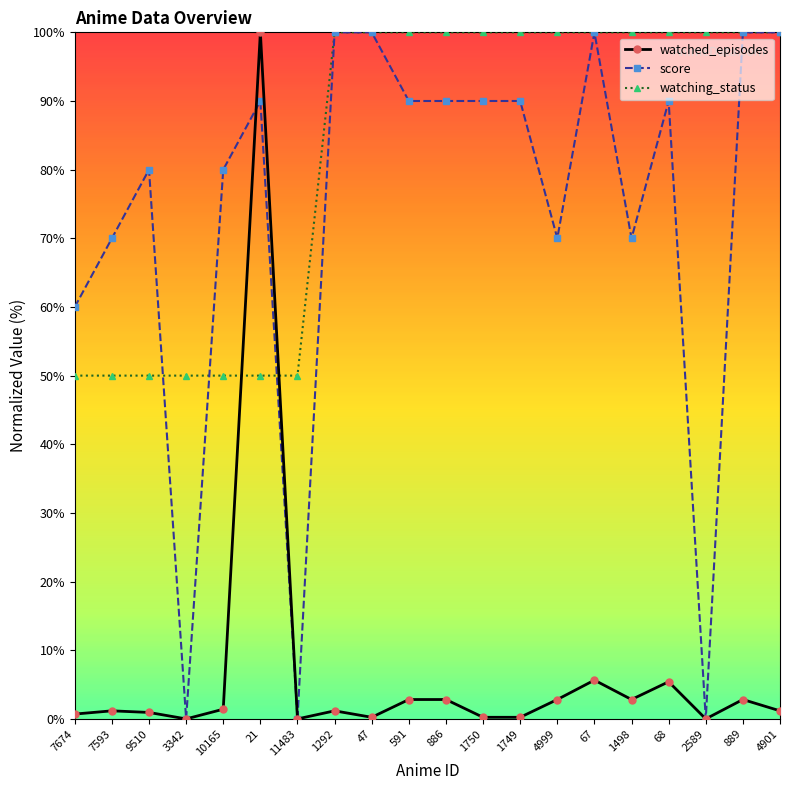

True or false: watched_episodes and watching_status cross at least once.

True